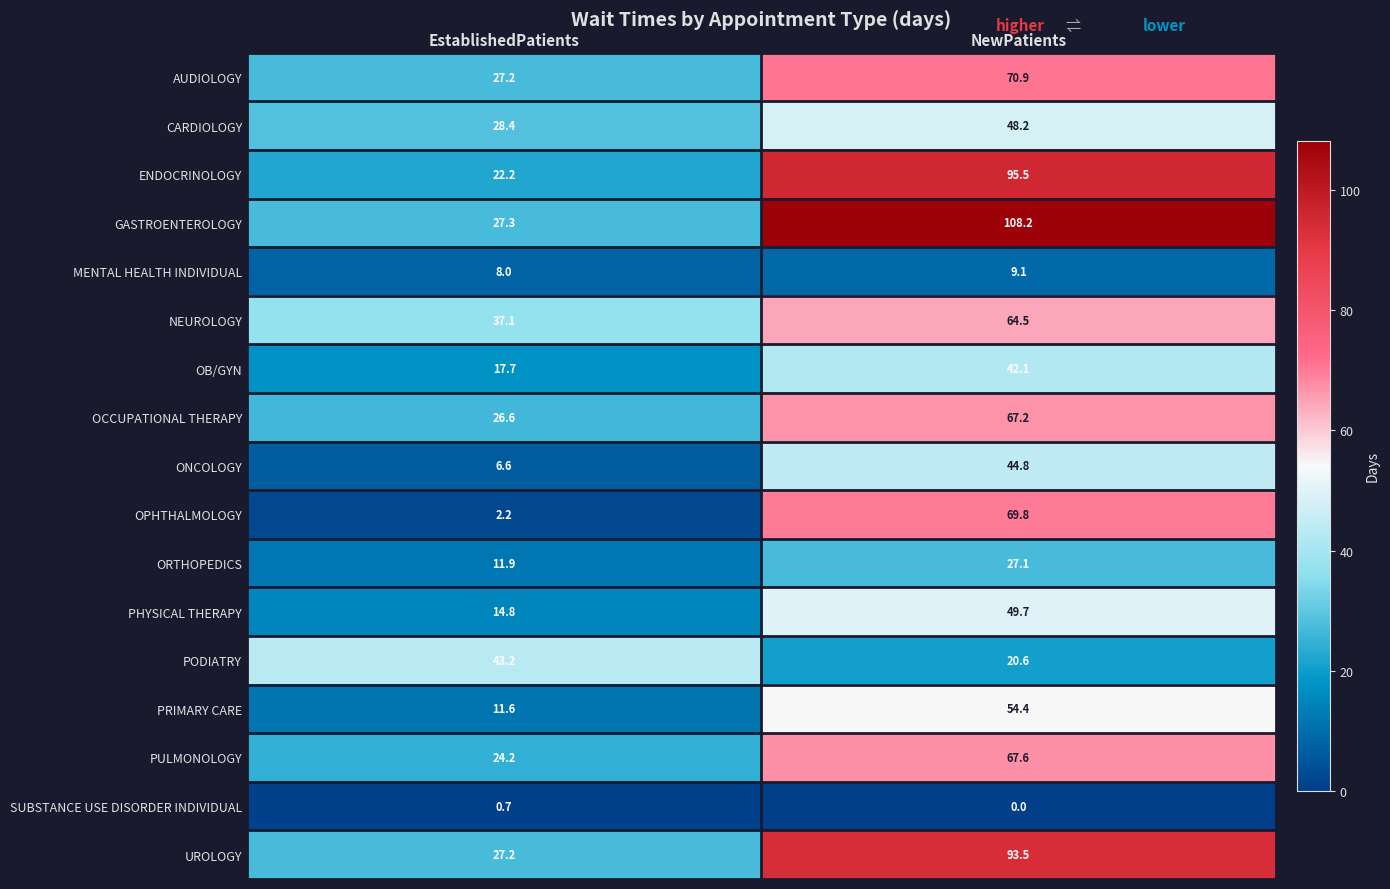

Rank the categories by ENDOCRINOLOGY value from lowest to highest.

EstablishedPatients, NewPatients